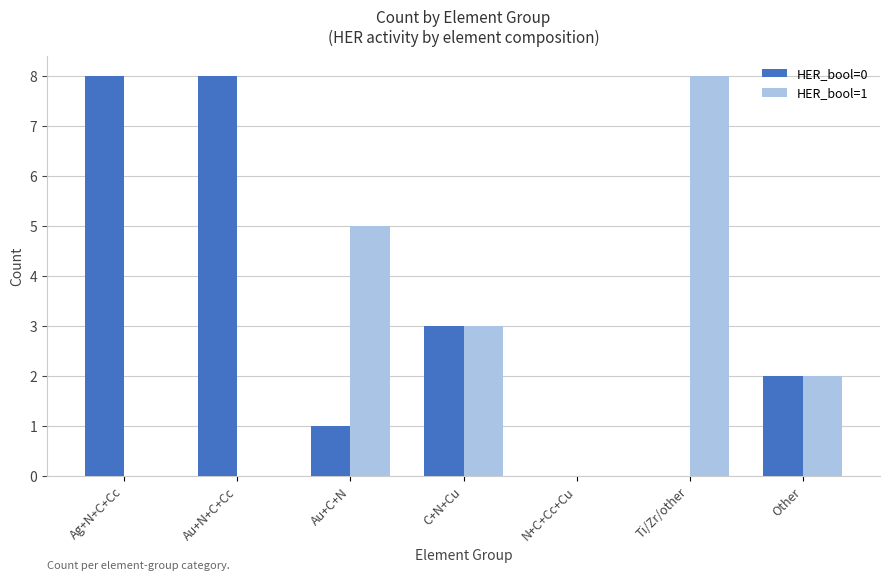

How many categories are shown in the chart?

7